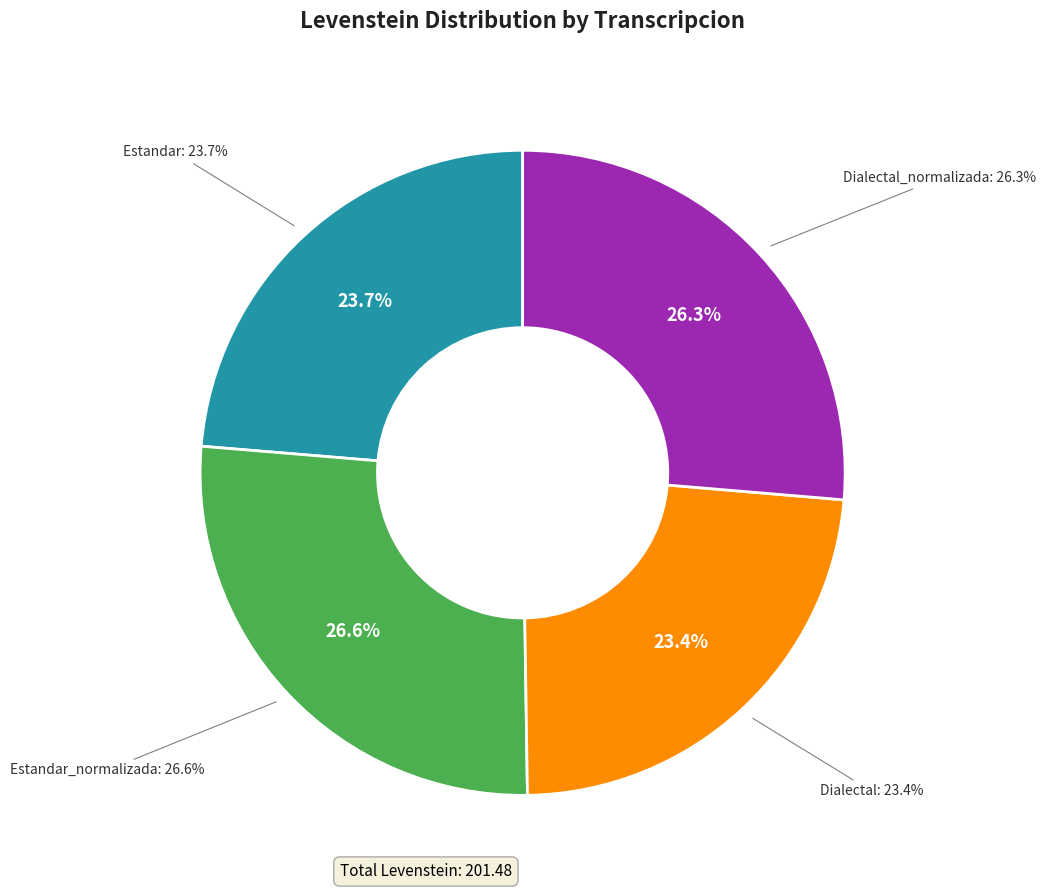

What percentage do Dialectal_normalizada and Estandar together represent?

50.0%